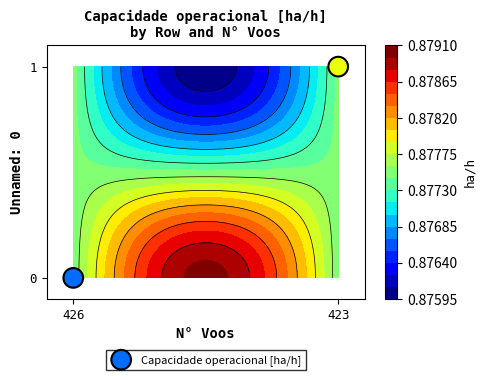

The chart shows a value of 1 at 423. True or false?

True